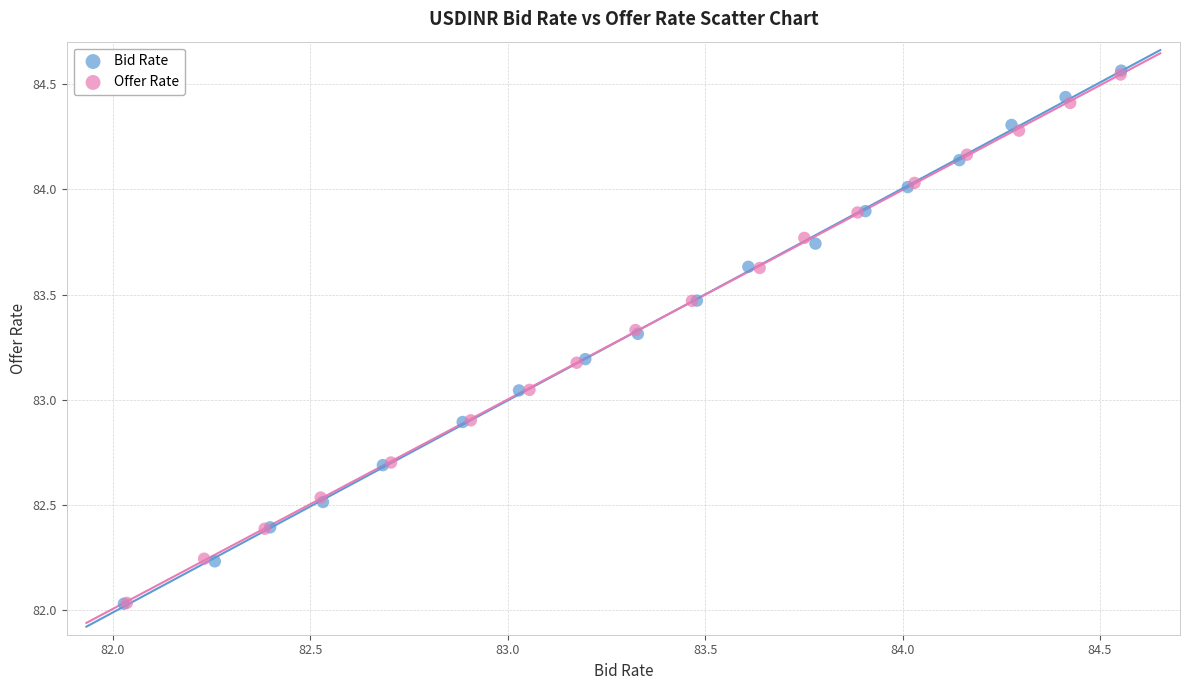

Which series has the widest spread of Y values?

Bid Rate